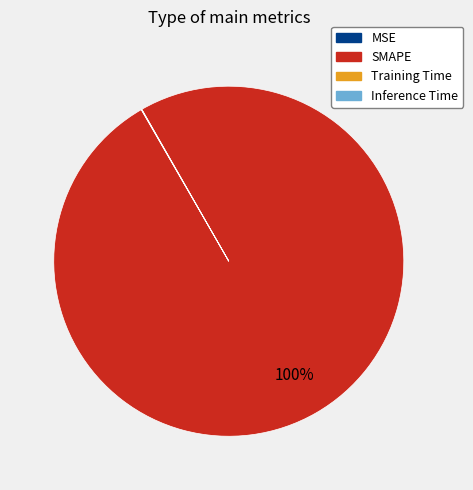

True or false: SMAPE accounts for 100% of the total.

True